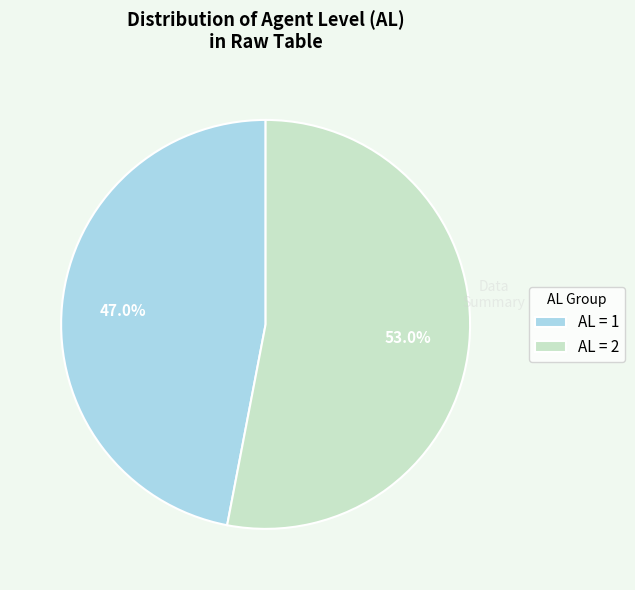

Is there a majority slice in this chart?

Yes